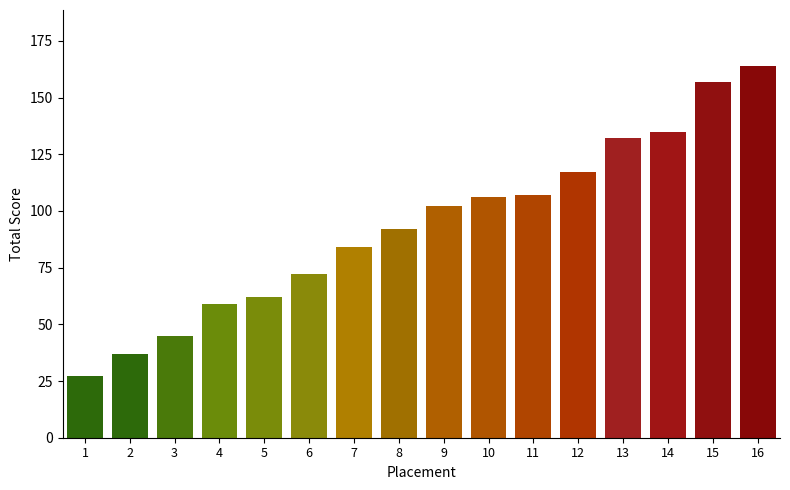

Are the bars horizontal?

No